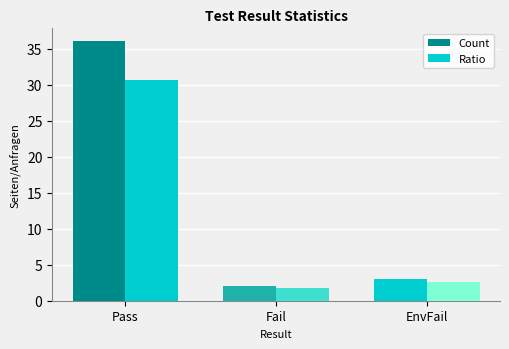

What is the highest value of the Count series?

36.0